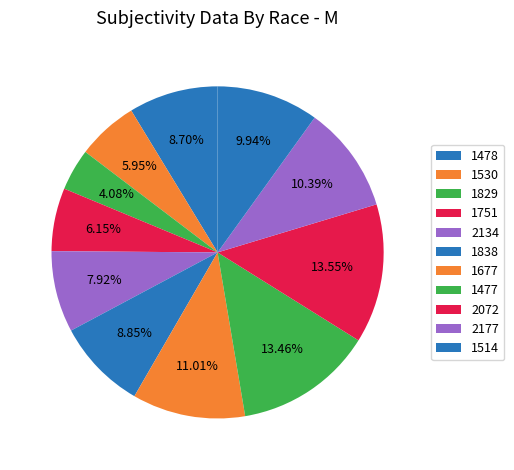

What is the smallest slice in the pie chart?

1829